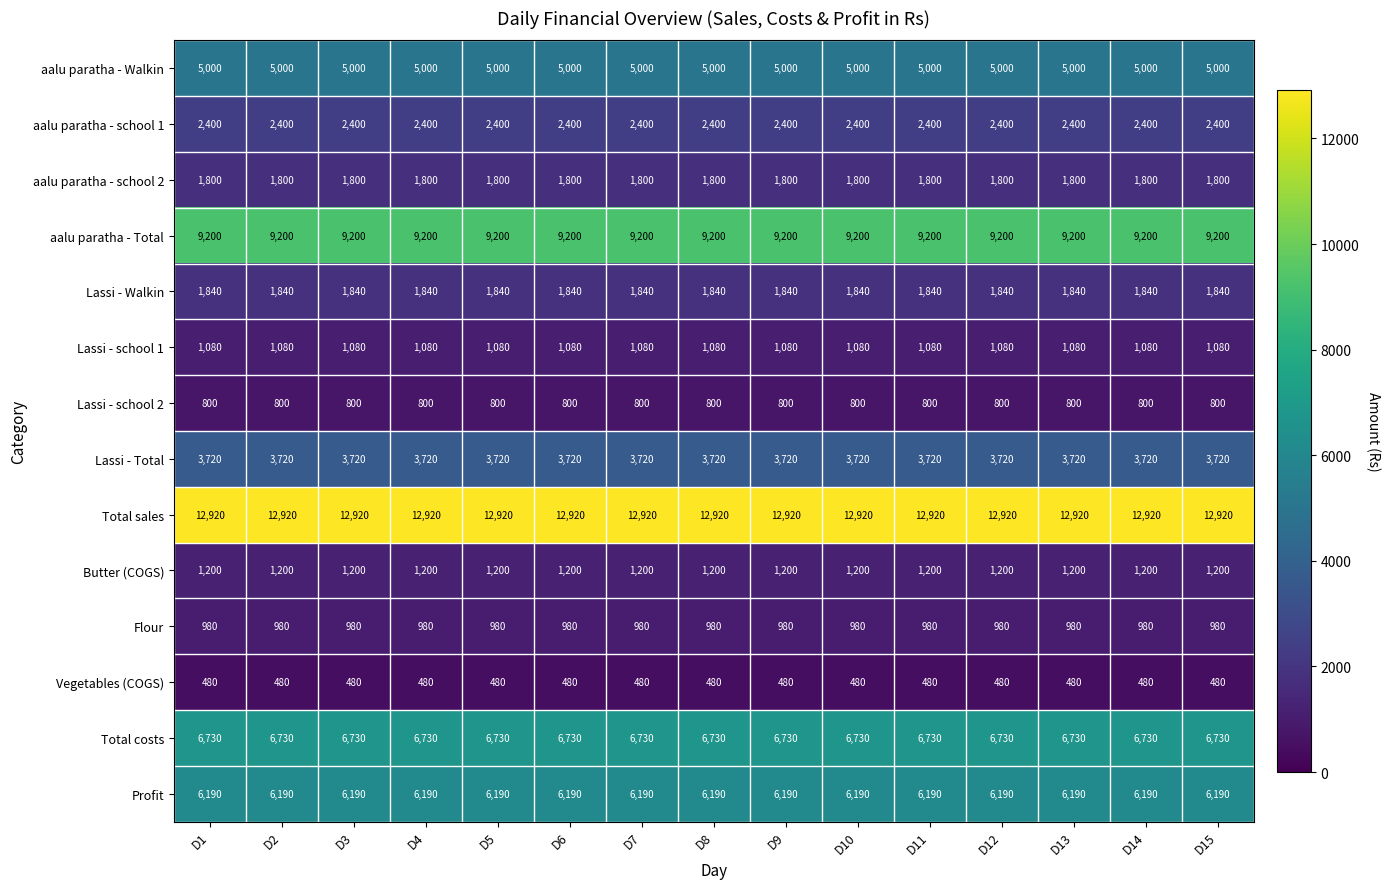

The value of Lassi - school 1 at D14 is 308. True or false?

False